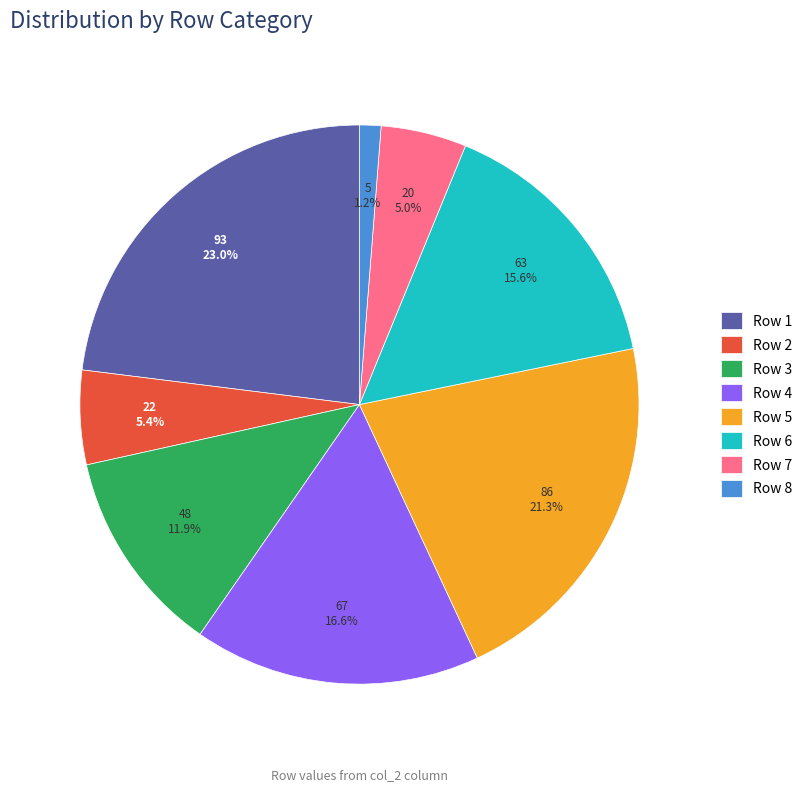

To the nearest percent, what percentage of the pie is Row 4?

17%